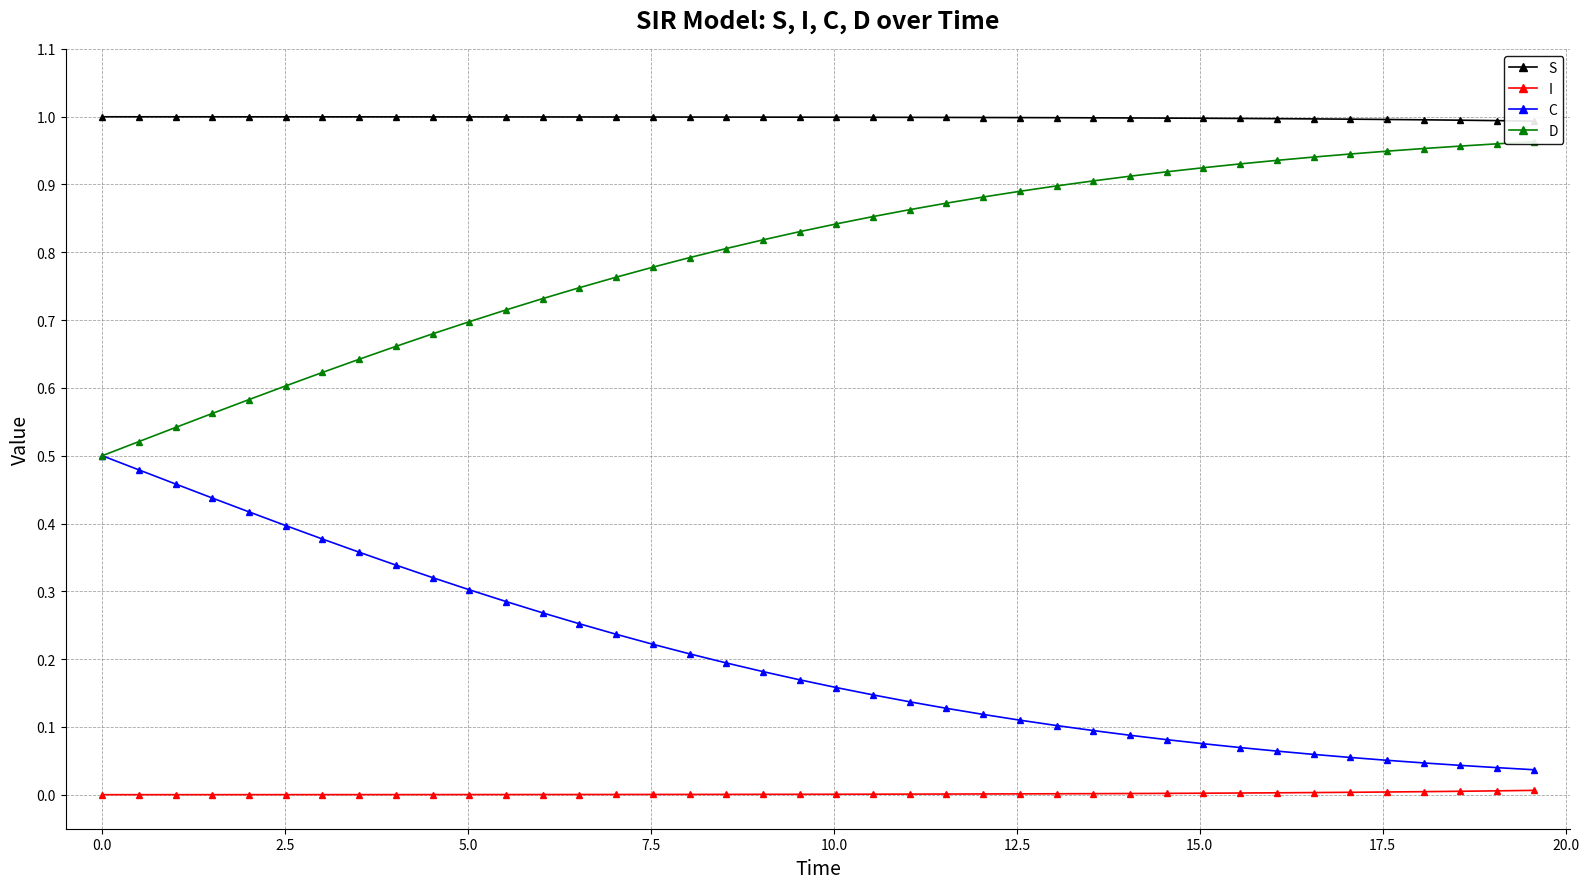

True or false: C and I cross at least once.

False